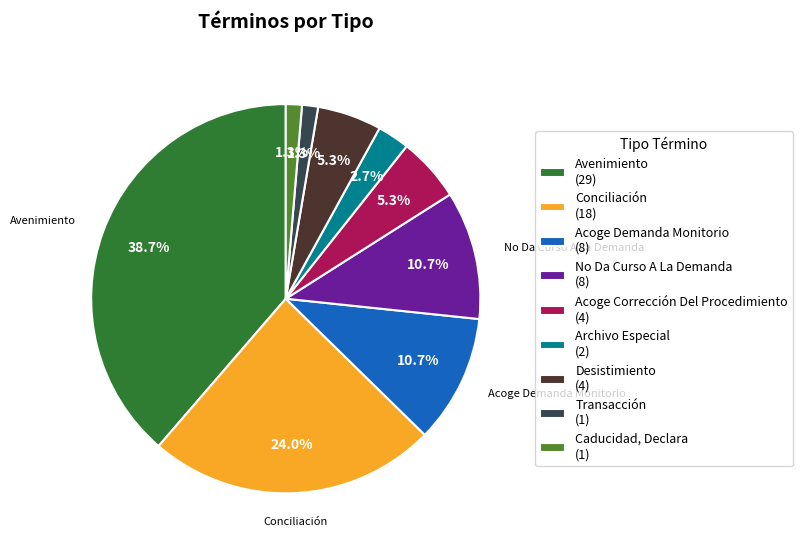

Is there a majority slice in this chart?

No